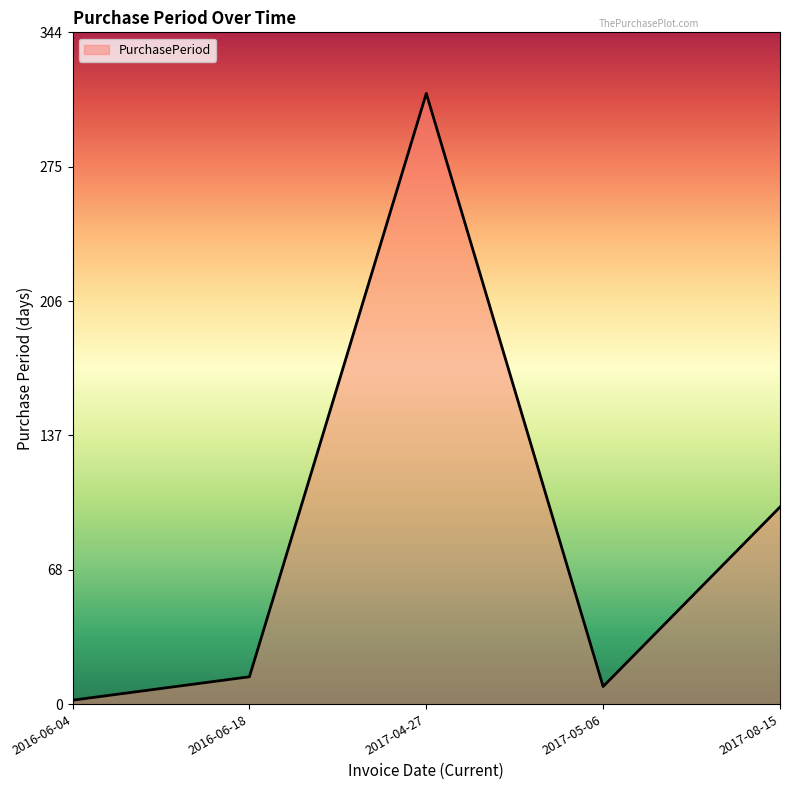

At which label is the value closest to 157?

2017-08-15